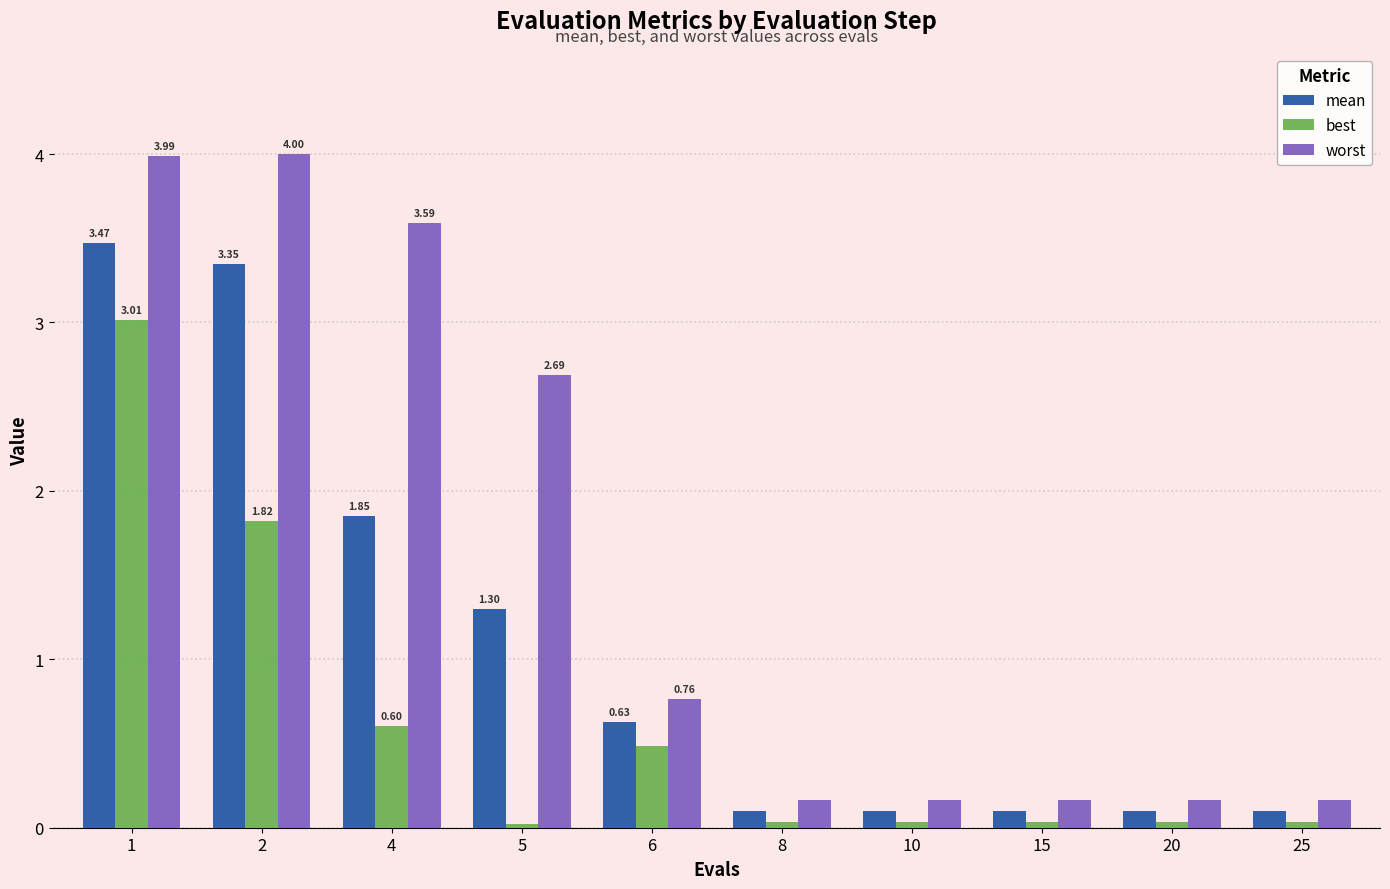

Which series has the largest range (max minus min)?

worst